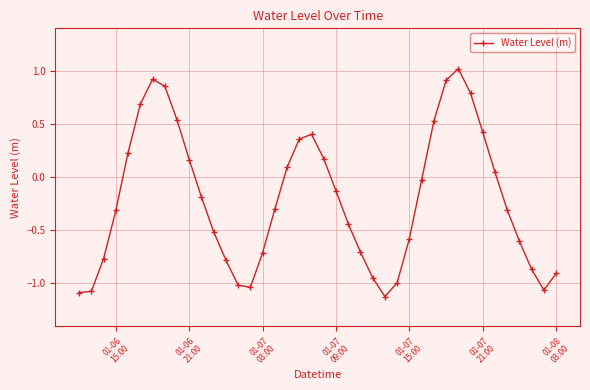

What is the difference between the second highest and minimum values?

2.0